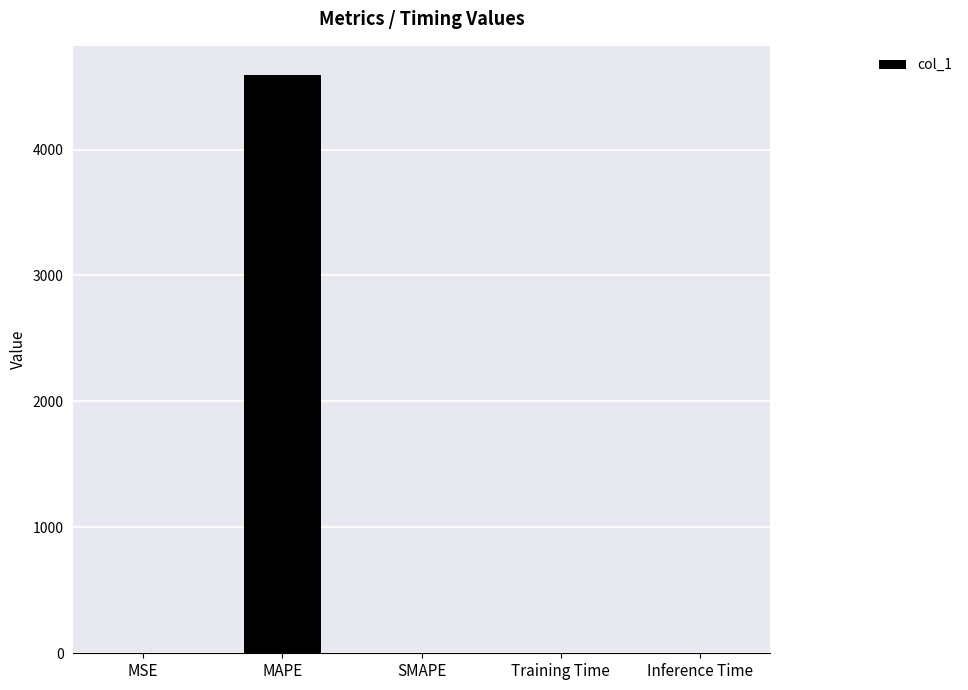

What is the sum of all values?

4594.9